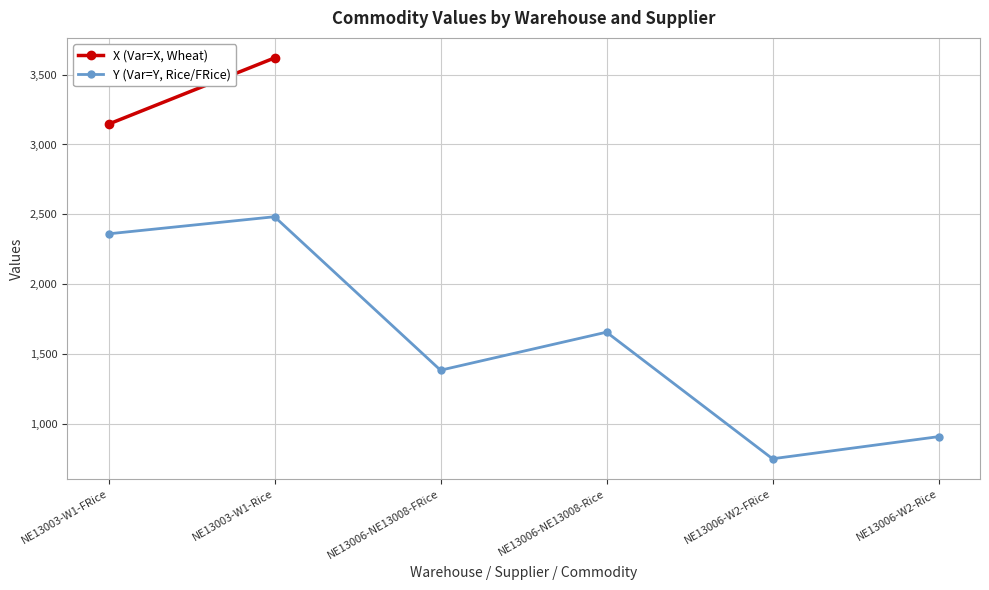

The chart shows a value of 429.6 at NE13006-NE13008-FRice. True or false?

False